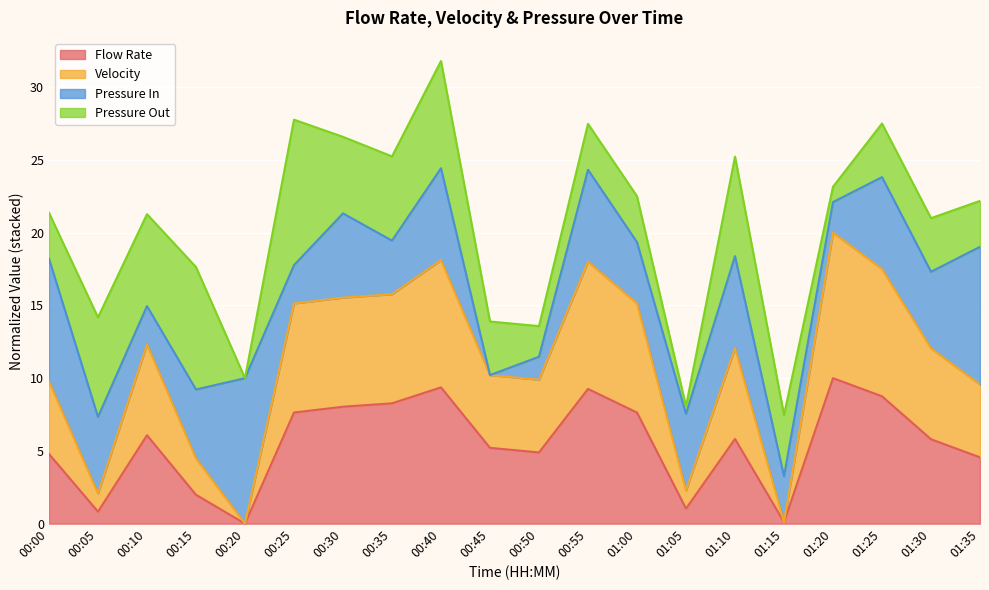

What is the average value of the Flow Rate series?

5.5